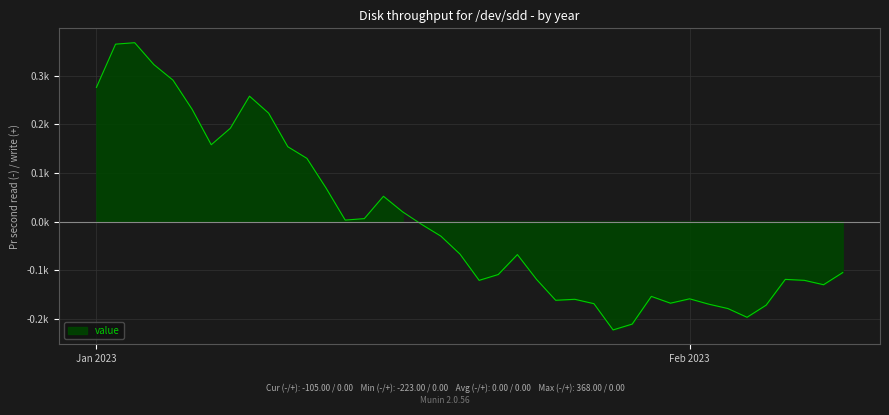

The chart shows a value of -119 at 2023-01-24. True or false?

True